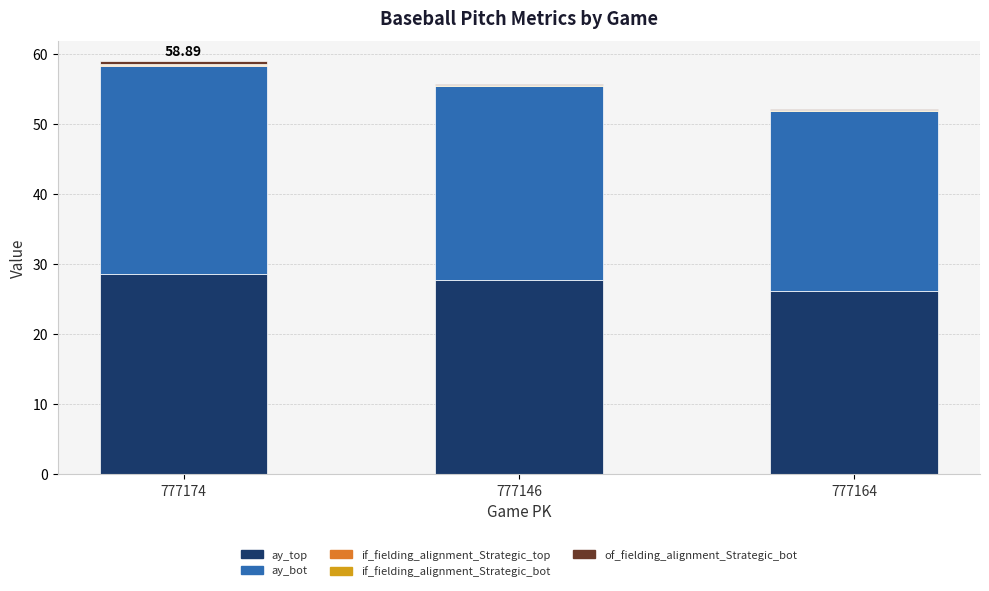

What is the sum of the of_fielding_alignment_Strategic_bot values at 777146 and 777164?

0.3